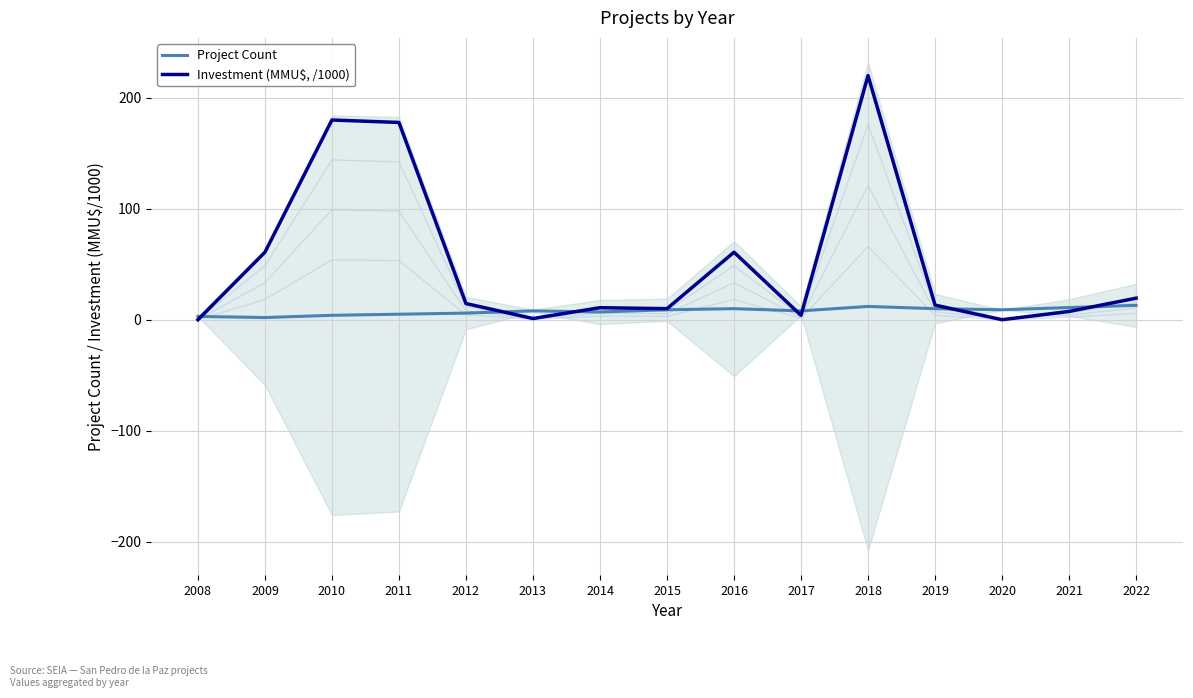

After their last crossing, which series has the higher values: Investment (MMU$, /1000) or Project Count?

Investment (MMU$, /1000)